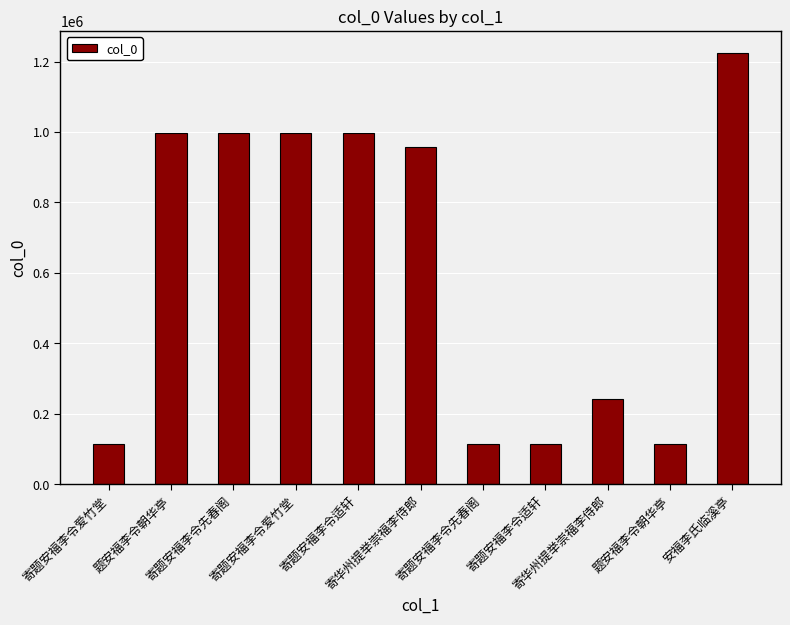

Is it true that the value at 题安福李令朝华亭 is 563565?

False